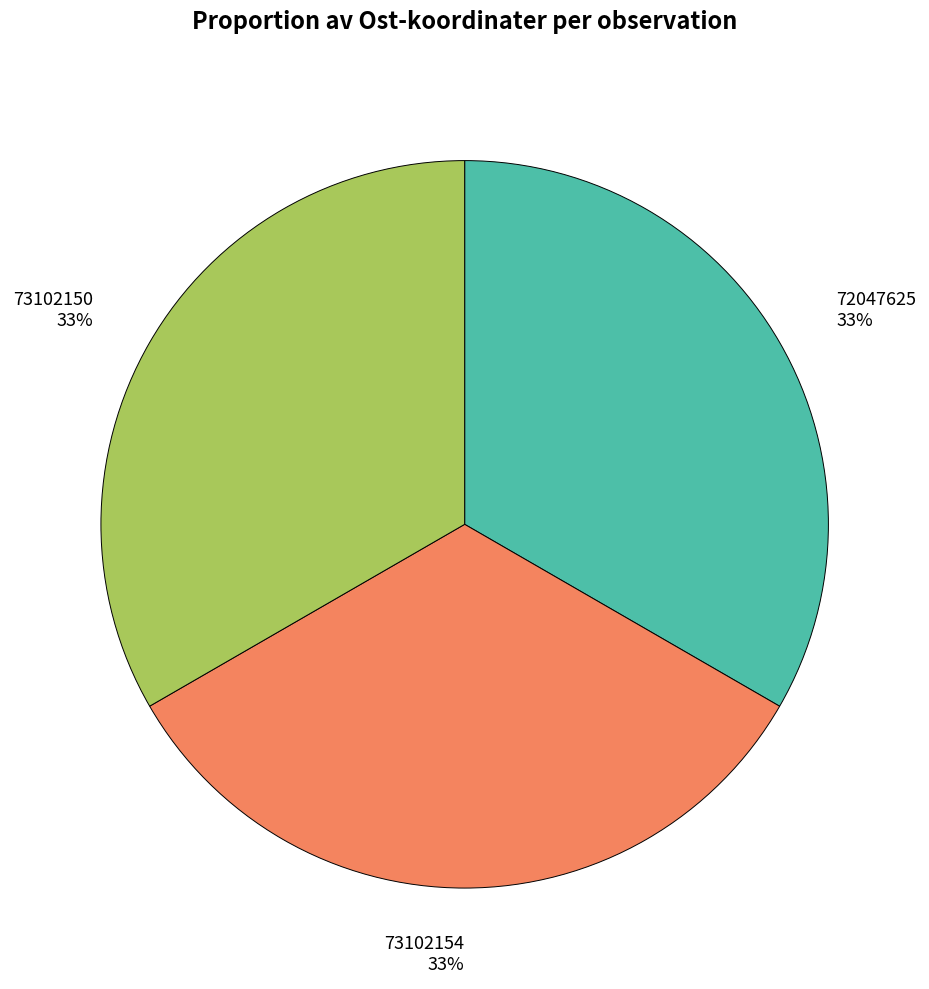

Count the number of slices in the pie.

3